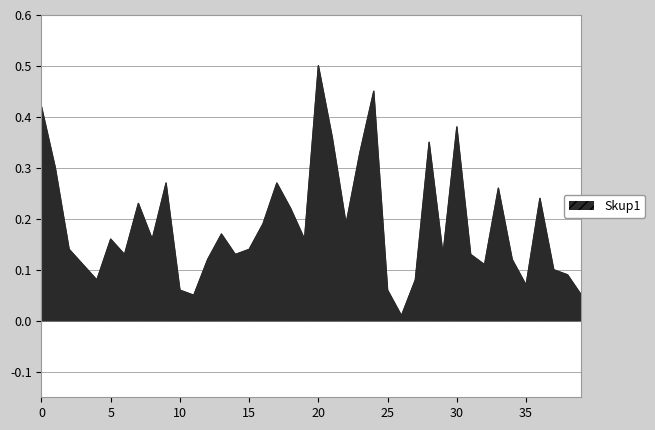

What is the greatest value displayed?

0.5